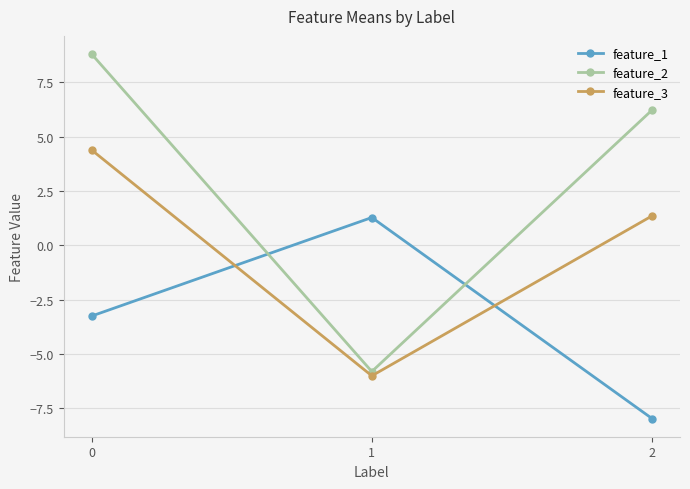

What is the total value across all series at 1?

-10.6